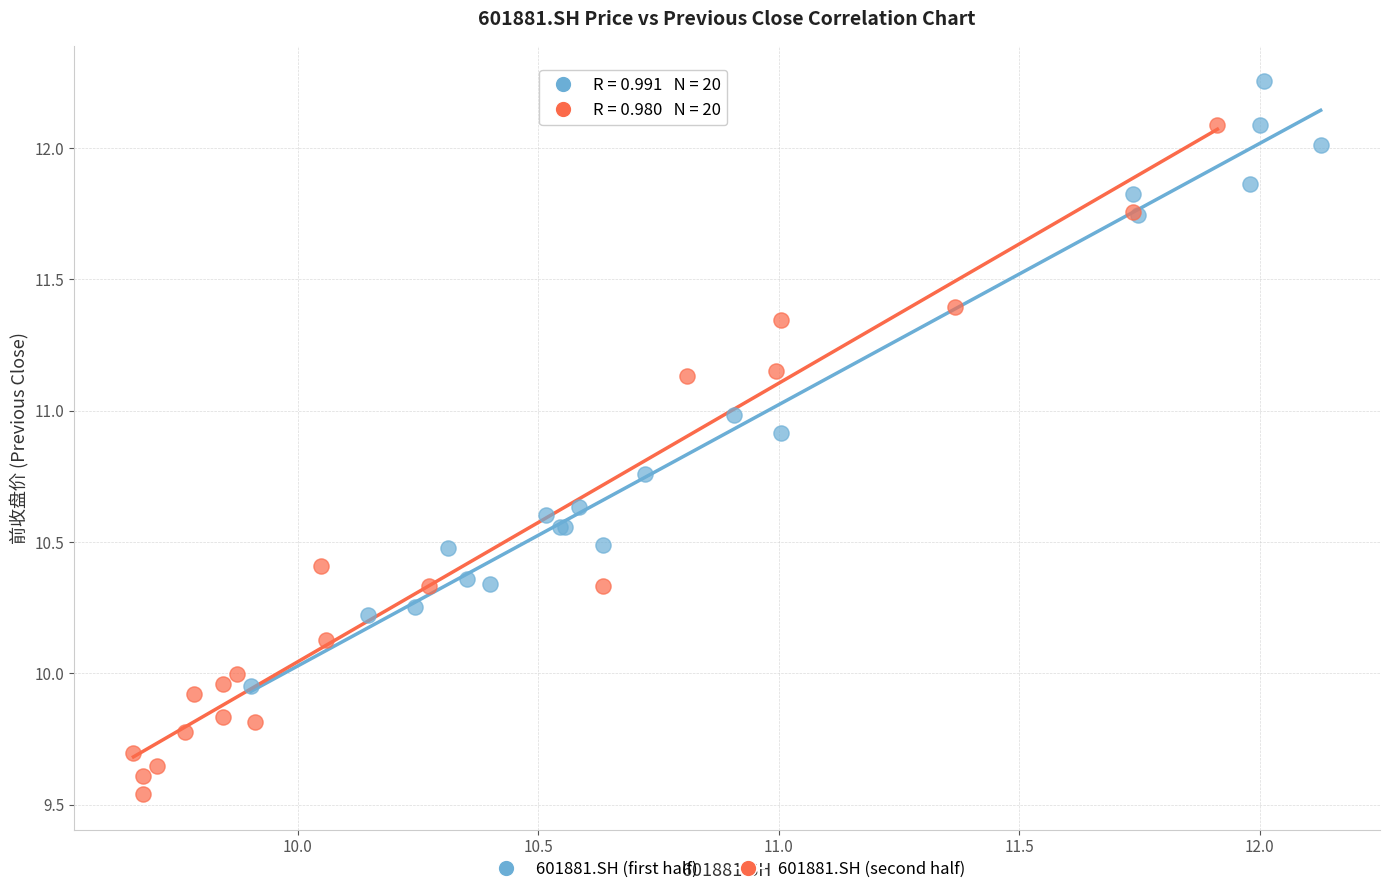

Which series has the largest Y range (max minus min)?

601881.SH (second half)